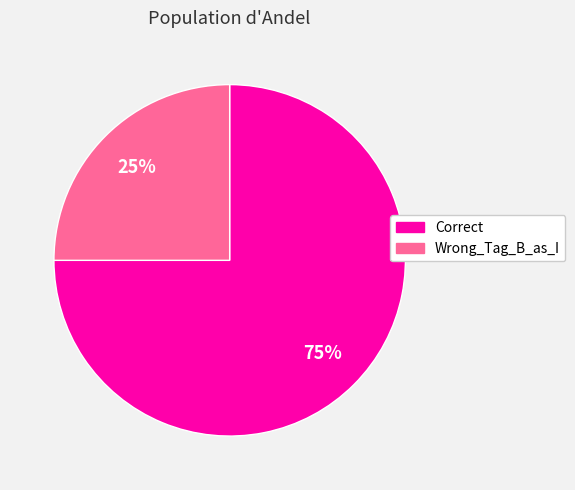

Do Wrong_Tag_B_as_I and Correct together represent more than half of the pie?

Yes